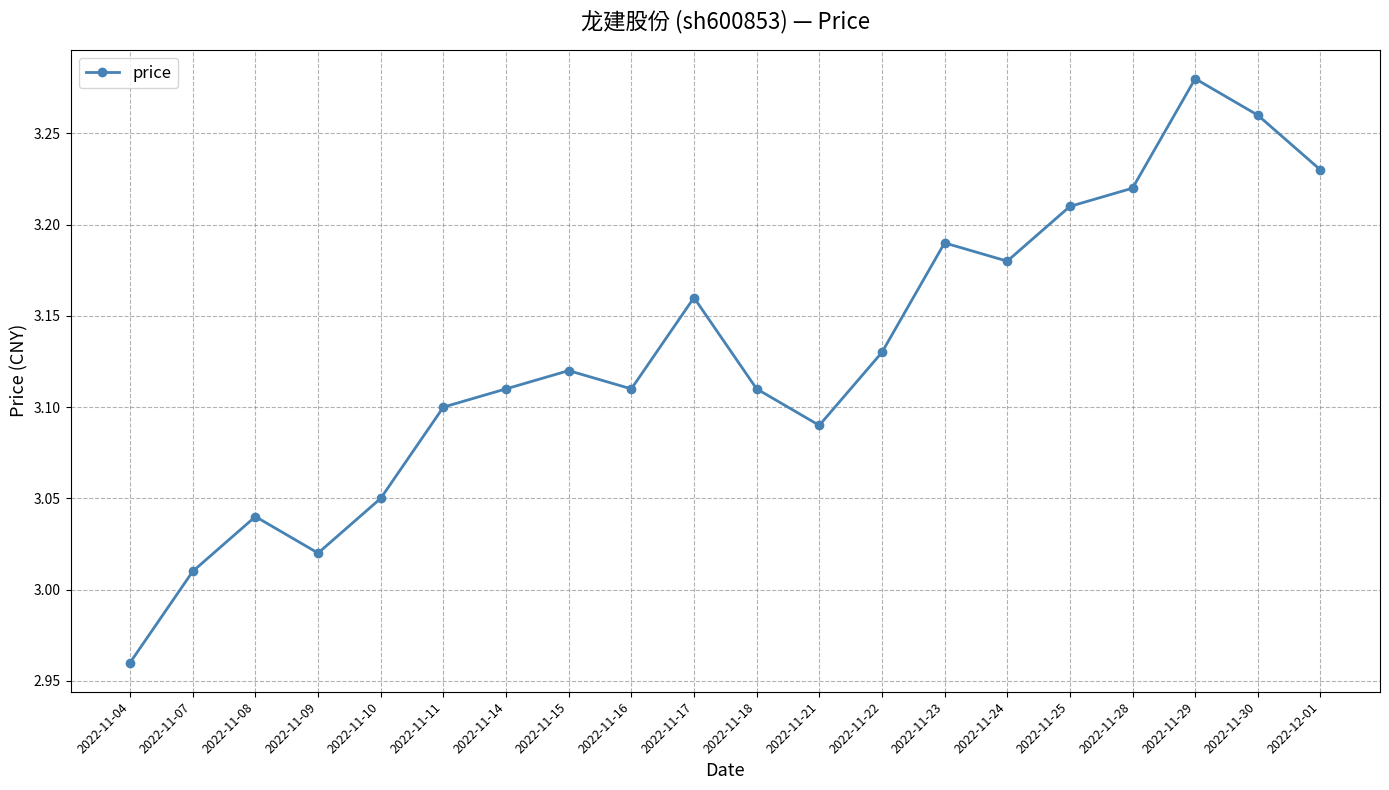

Is it true that the value at 2022-11-09 is 0.7?

False